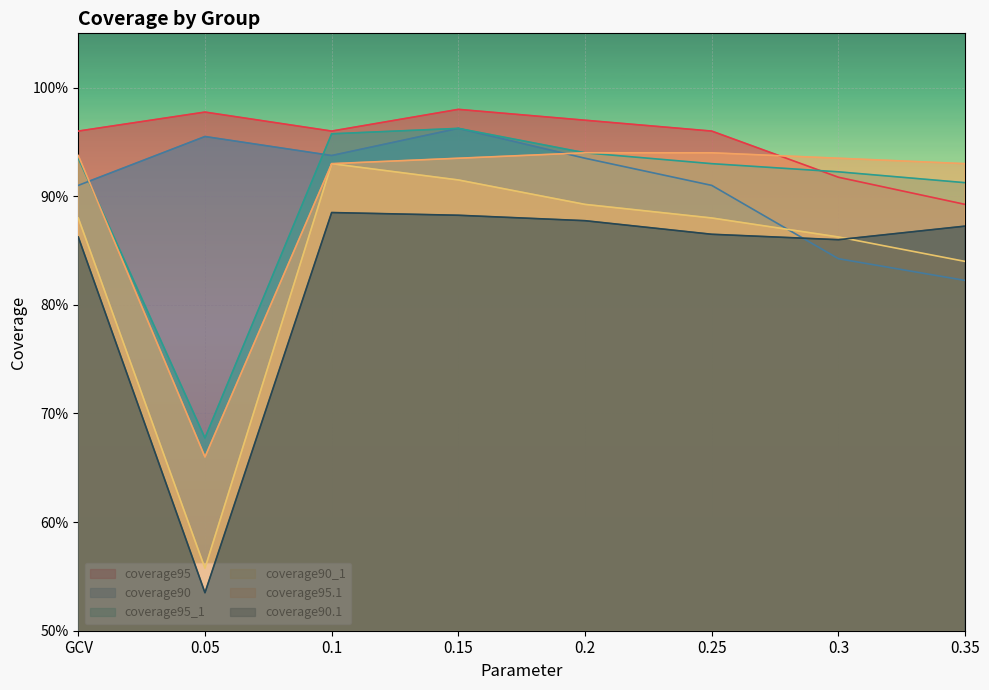

Reading left to right, list all the values displayed in this chart.

coverage95: GCV=1.0	0.05=1.0	0.1=1.0	0.15=1.0	0.2=1.0	0.25=1.0	0.3=0.9	0.35=0.9
coverage90: GCV=0.9	0.05=1.0	0.1=0.9	0.15=1.0	0.2=0.9	0.25=0.9	0.3=0.8	0.35=0.8
coverage95_1: GCV=0.9	0.05=0.7	0.1=1.0	0.15=1.0	0.2=0.9	0.25=0.9	0.3=0.9	0.35=0.9
coverage90_1: GCV=0.9	0.05=0.6	0.1=0.9	0.15=0.9	0.2=0.9	0.25=0.9	0.3=0.9	0.35=0.8
coverage95.1: GCV=0.9	0.05=0.7	0.1=0.9	0.15=0.9	0.2=0.9	0.25=0.9	0.3=0.9	0.35=0.9
coverage90.1: GCV=0.9	0.05=0.5	0.1=0.9	0.15=0.9	0.2=0.9	0.25=0.9	0.3=0.9	0.35=0.9